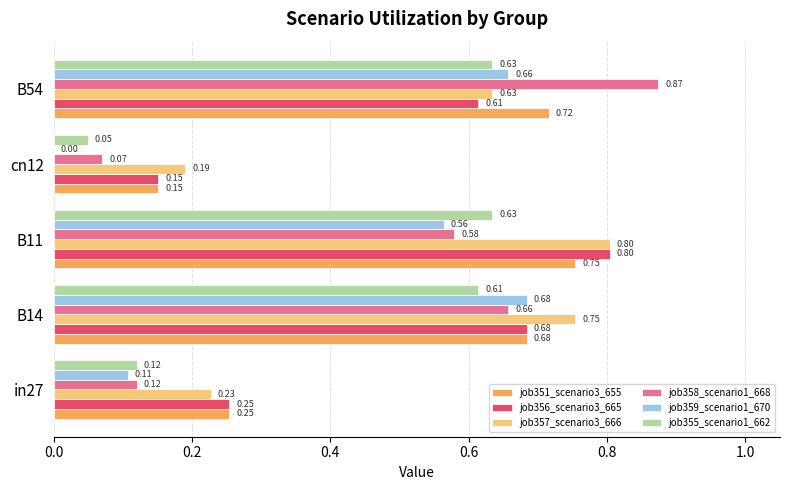

What is the total value across all series at B54?

4.1